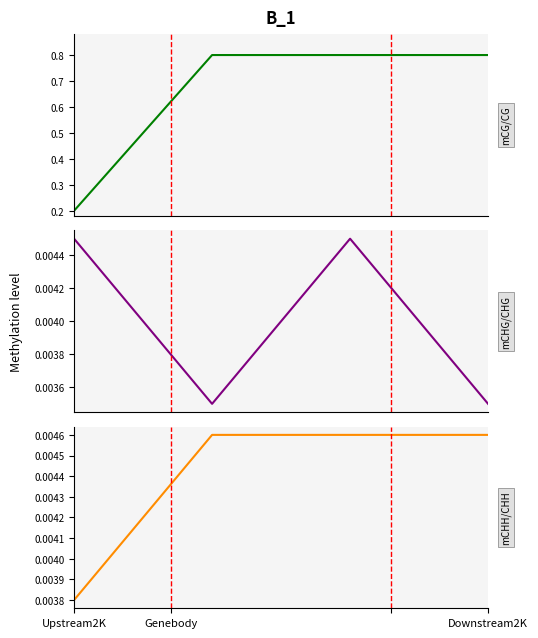

Which series has the largest range (max minus min)?

Taxonsorteringsordning